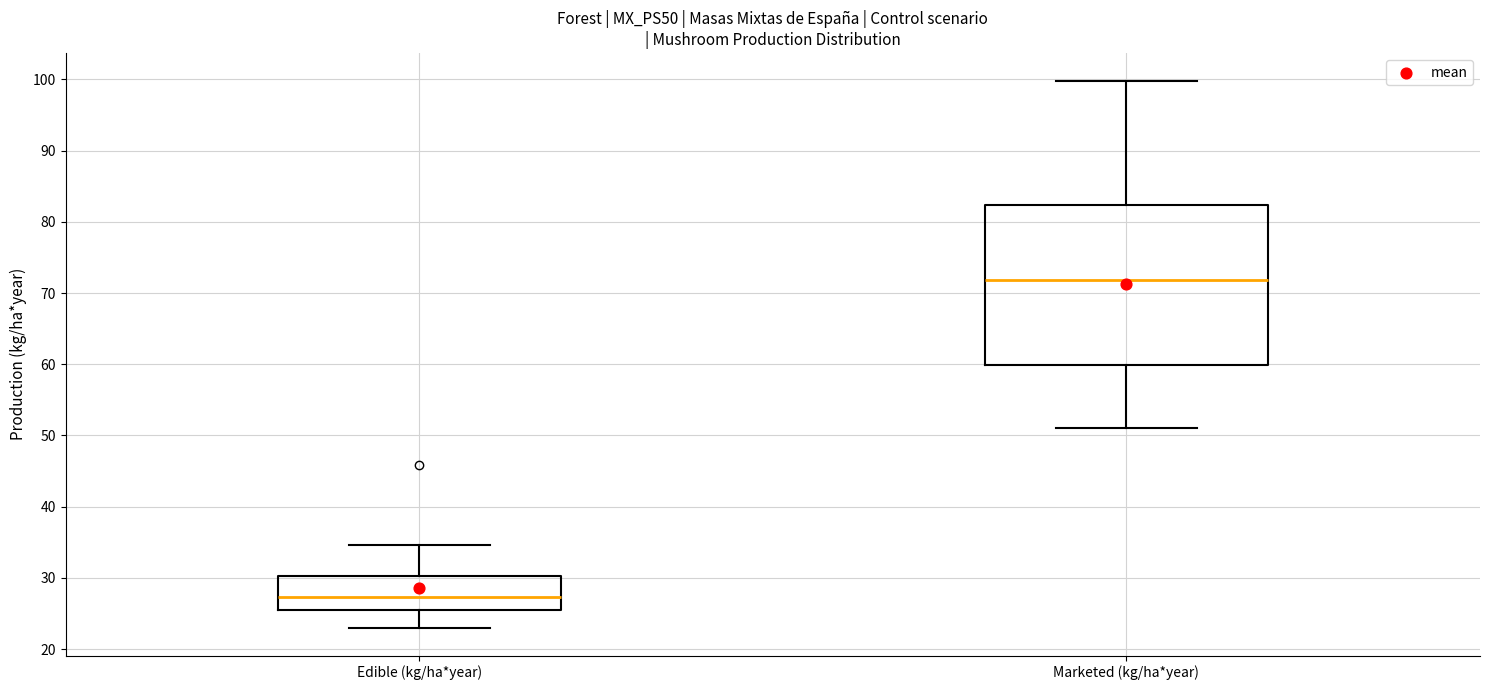

Reading left to right, transcribe this box plot: for each box, give where its median line is, the range the box spans, and where its two whiskers end, as read against the y-axis. The values are not printed on the chart, so give them approximately, as read against the axis.

Edible (kg/ha*year): median 27, box 26 to 30, whiskers 23 to 35
Marketed (kg/ha*year): median 72, box 60 to 82, whiskers 51 to 100